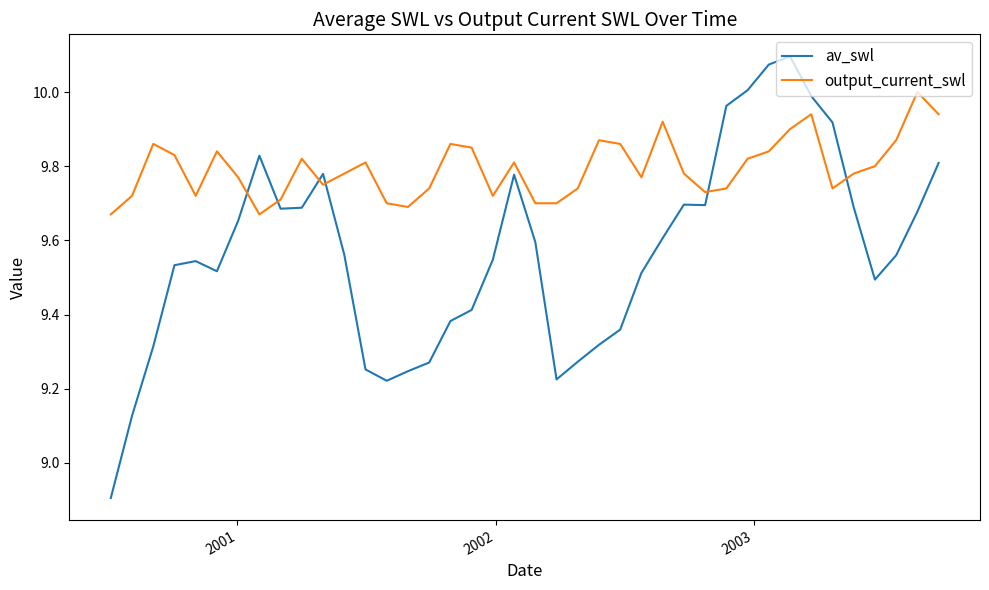

Does the chart have visible grid lines?

No